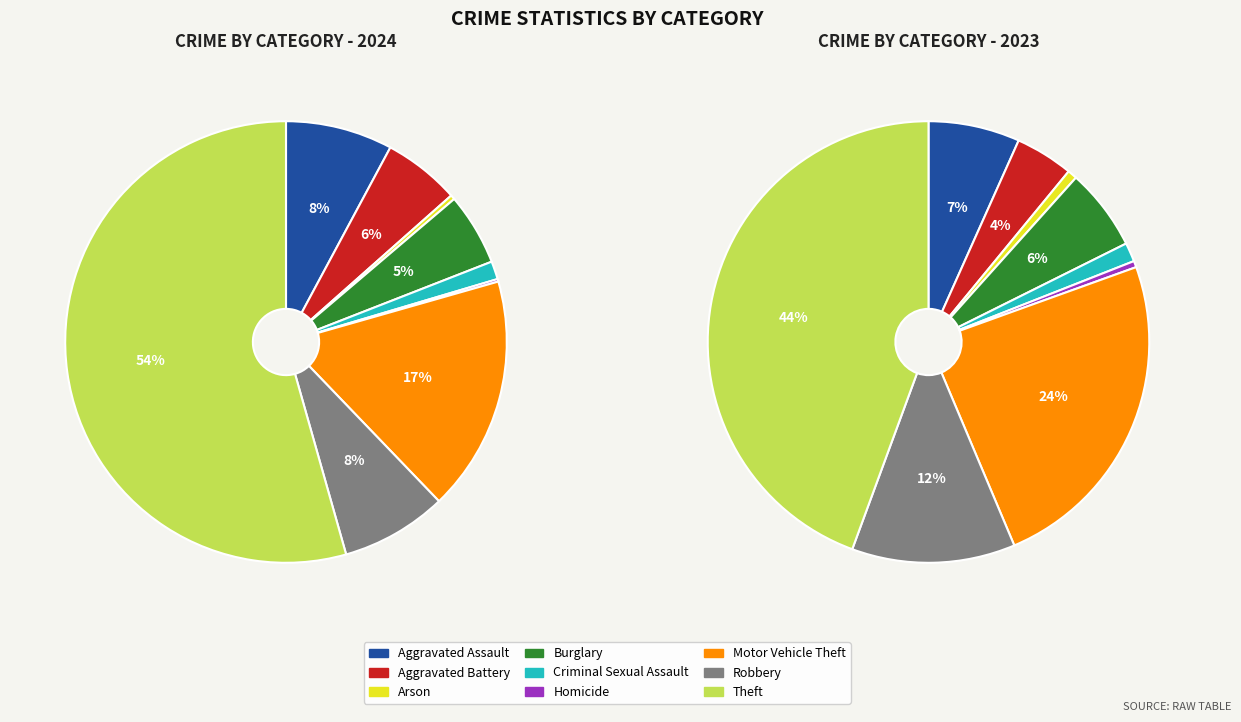

Count the number of slices in the pie.

9